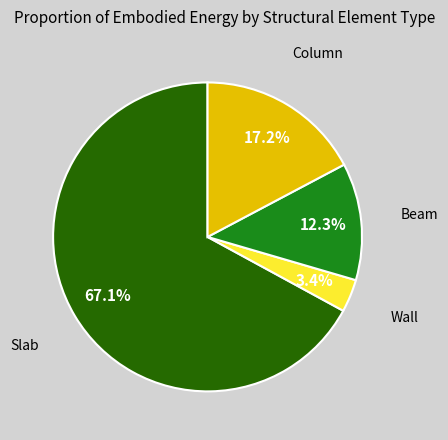

Rank the categories by value from highest to lowest.

Slab, Column, Beam, Wall